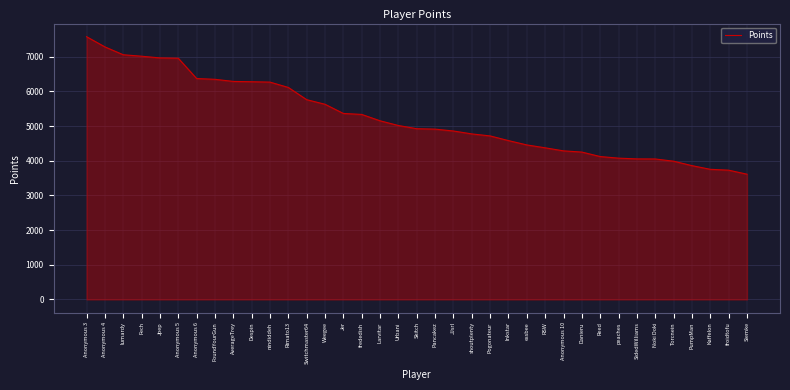

Which has a higher value, Torcnein or Anonymous 10?

Anonymous 10